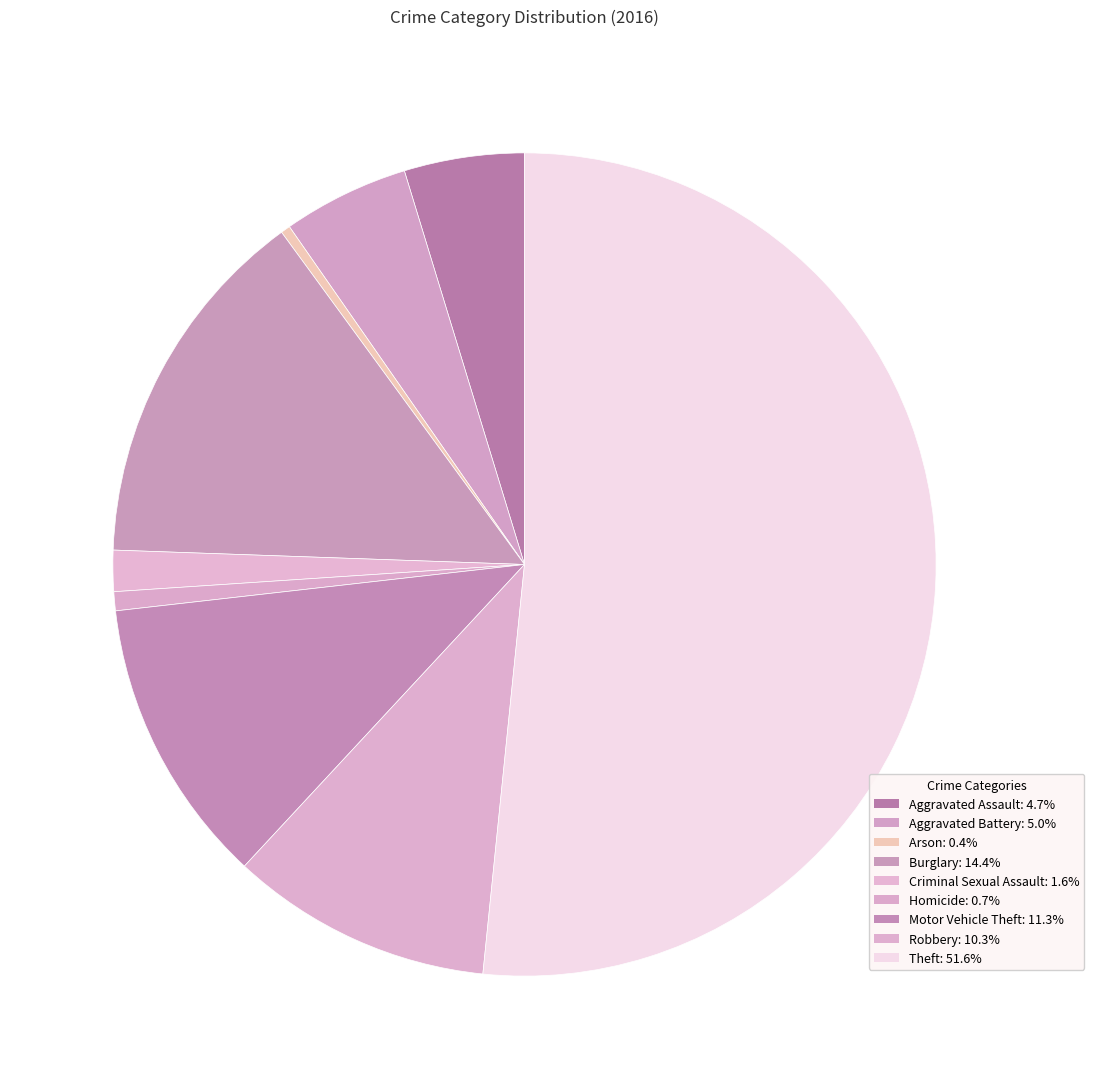

Rank the categories by value from lowest to highest.

Arson, Homicide, Criminal Sexual Assault, Aggravated Assault, Aggravated Battery, Robbery, Motor Vehicle Theft, Burglary, Theft